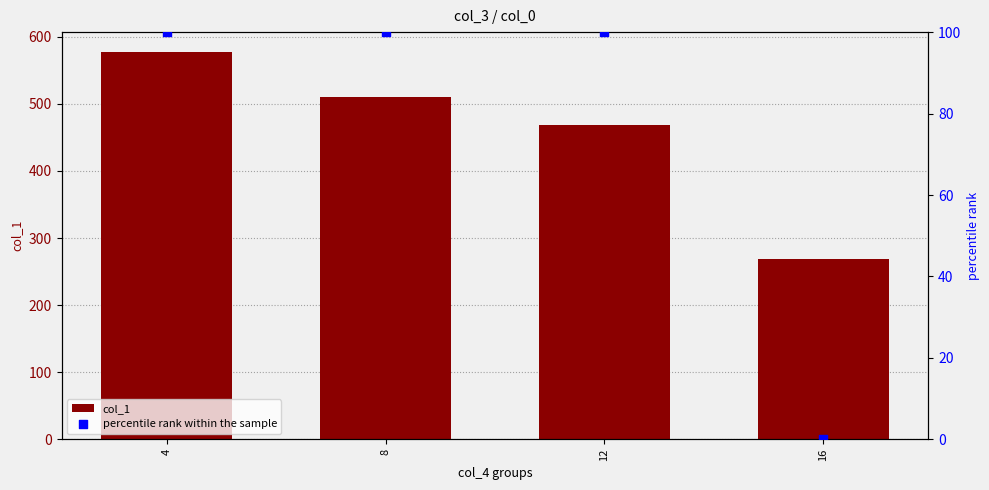

What are all the series names shown in the legend?

col_1, percentile rank within the sample